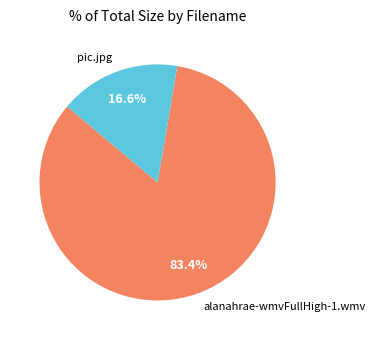

Is there any slice that represents more than half of the pie?

Yes